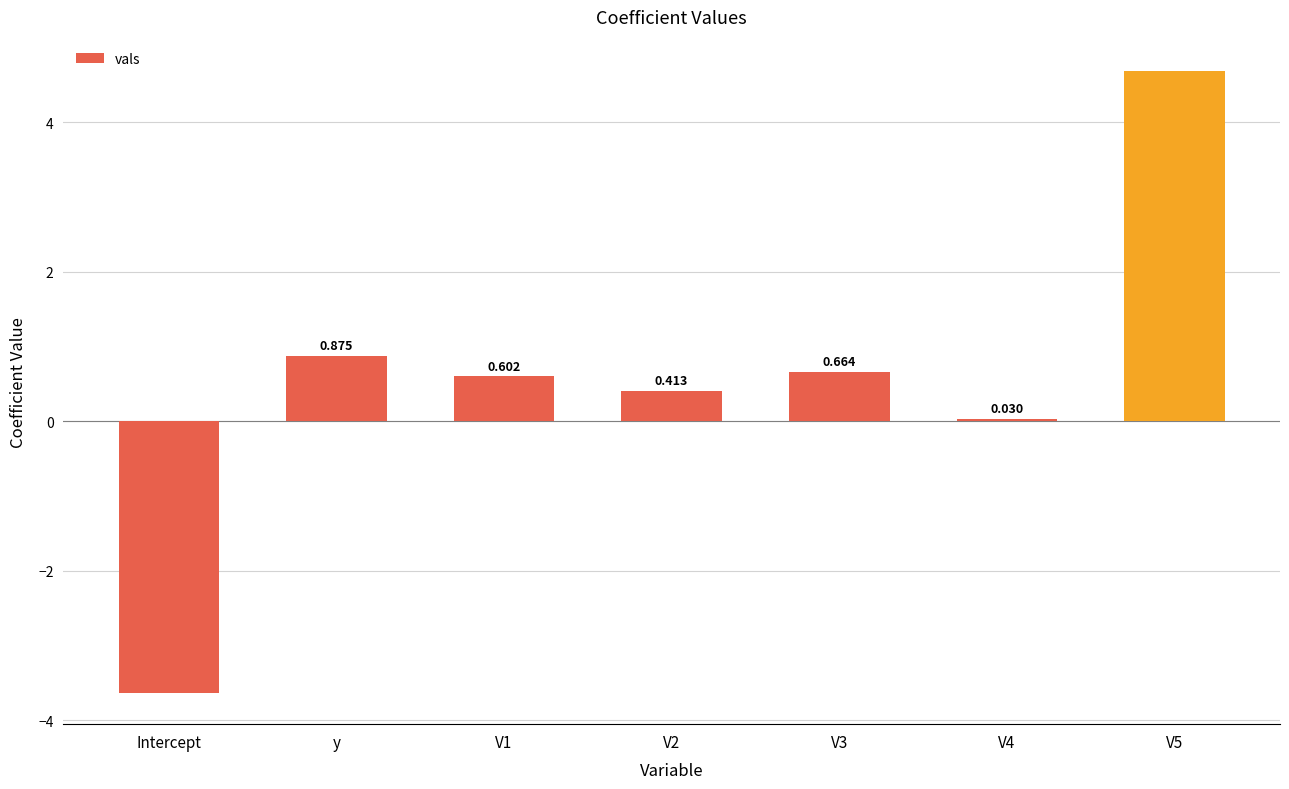

What is the label of the 6th bar from the right?

y